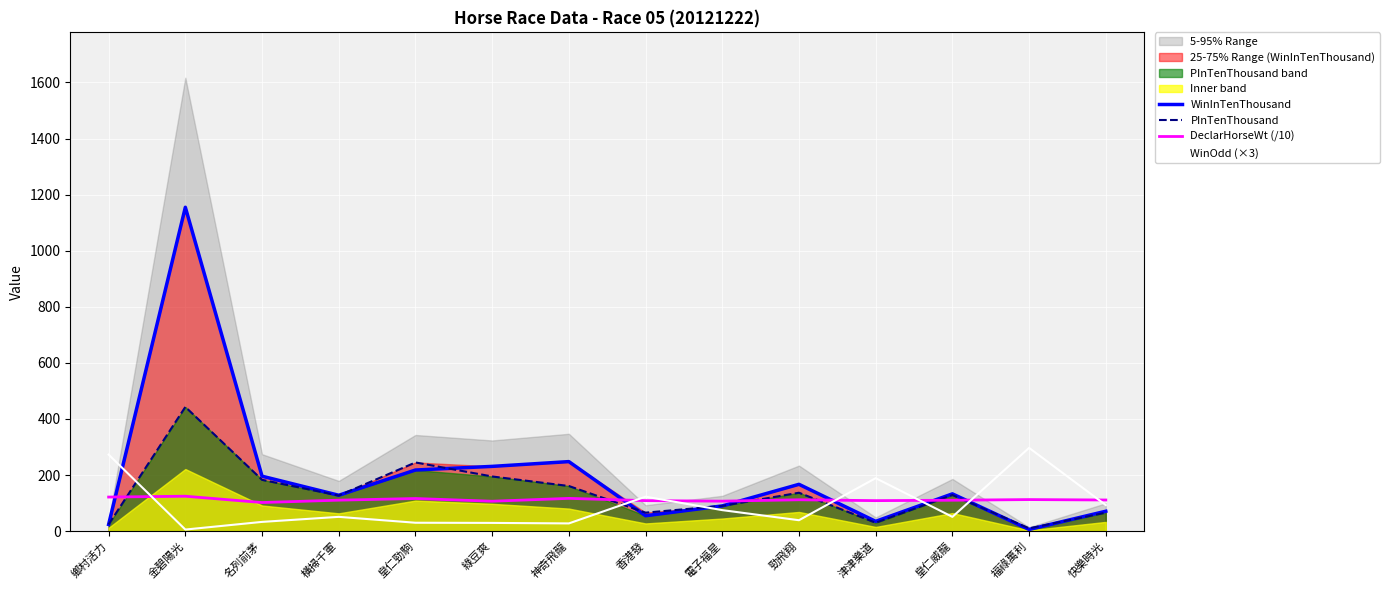

Between 皇仁勁駒 and 神奇飛龍, which is larger?

神奇飛龍